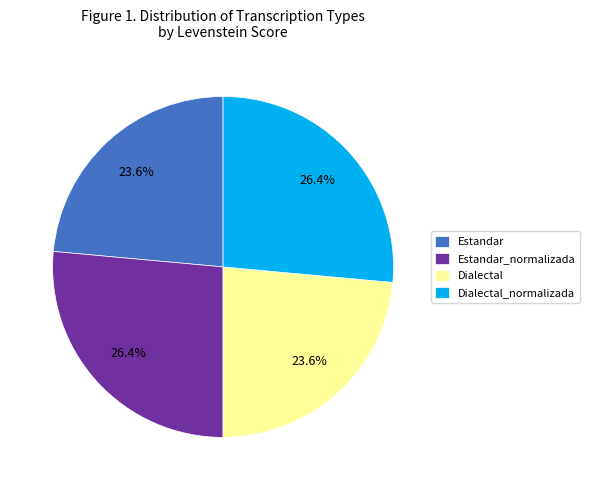

To the nearest percent, what is the difference between the Dialectal and Estandar_normalizada slice percentages?

3%